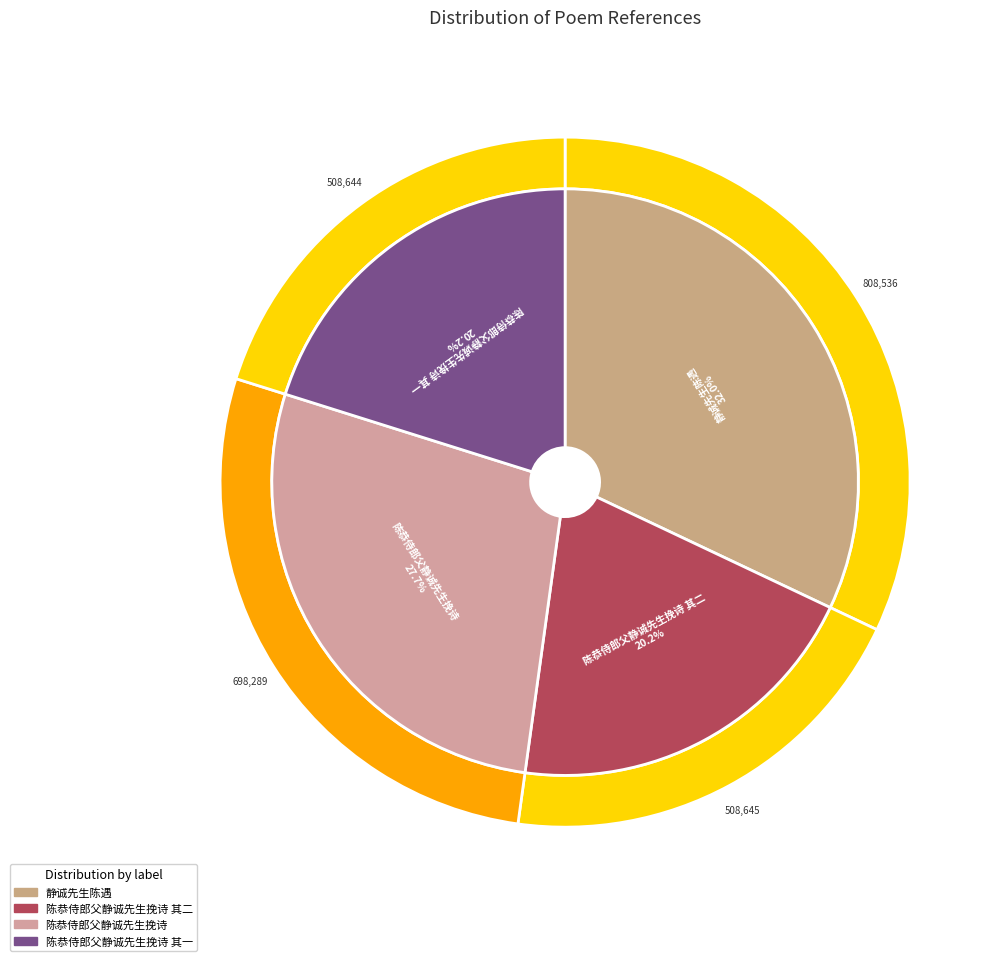

To the nearest percent, what is the difference between the 陈恭侍郎父静诚先生挽诗 and 静诚先生陈遇 slice percentages?

4%